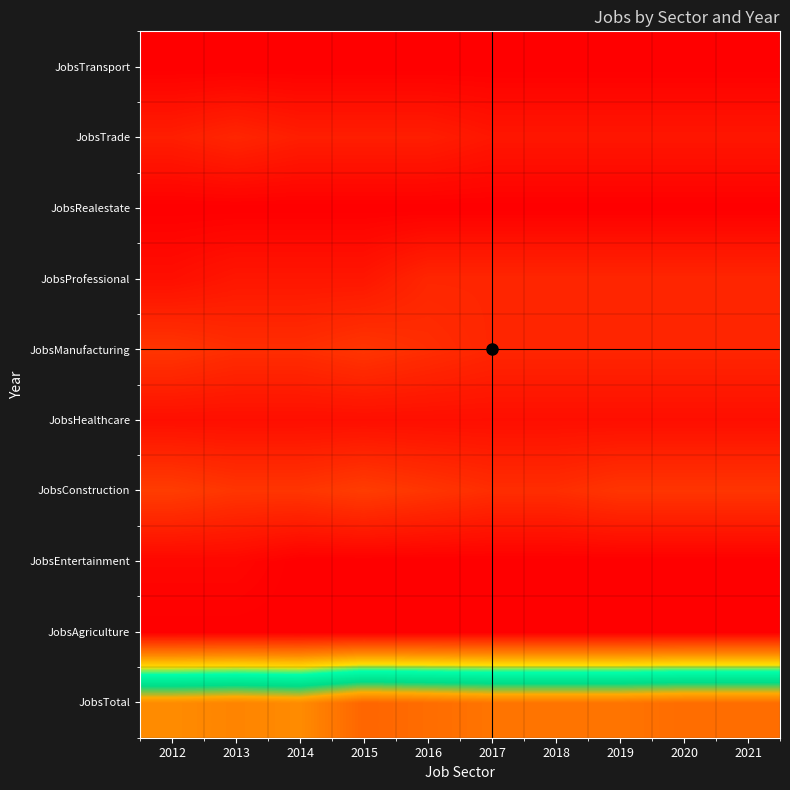

What is the minimum value shown in the chart?

1